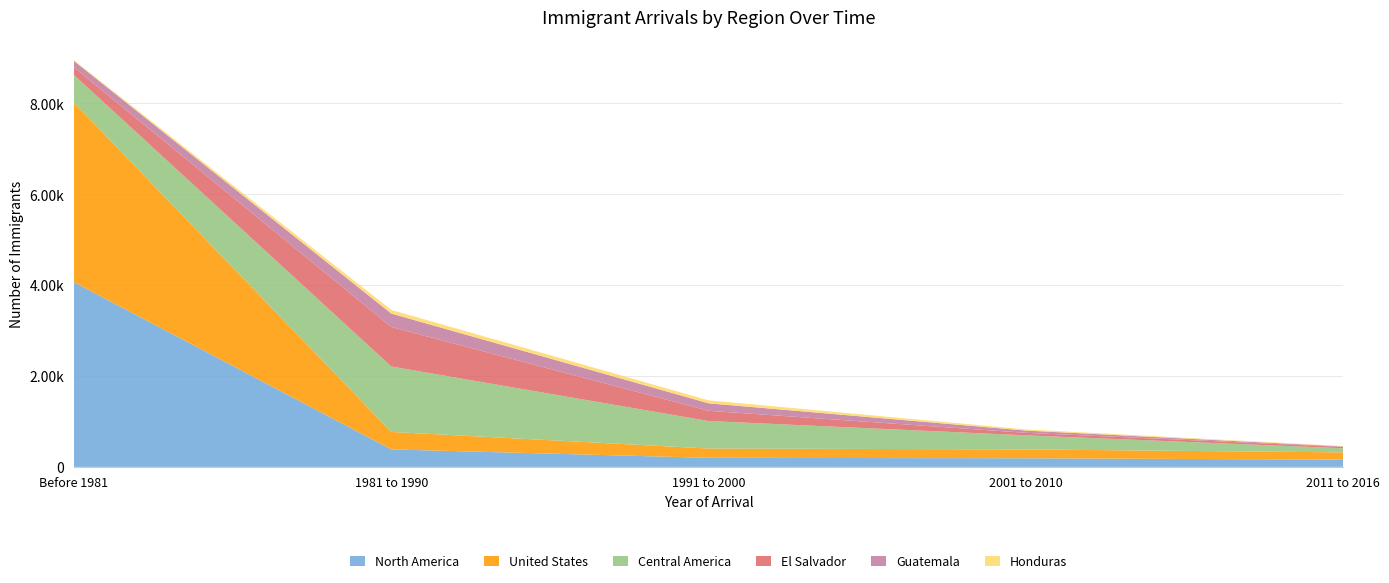

Reading left to right, extract all data points from this chart.

North America: 4065	385	200	190	160
United States: 3950	385	205	195	160
Central America: 610	1440	605	310	90
El Salvador: 170	870	225	55	30
Guatemala: 140	295	165	50	10
Honduras: 15	80	65	25	10